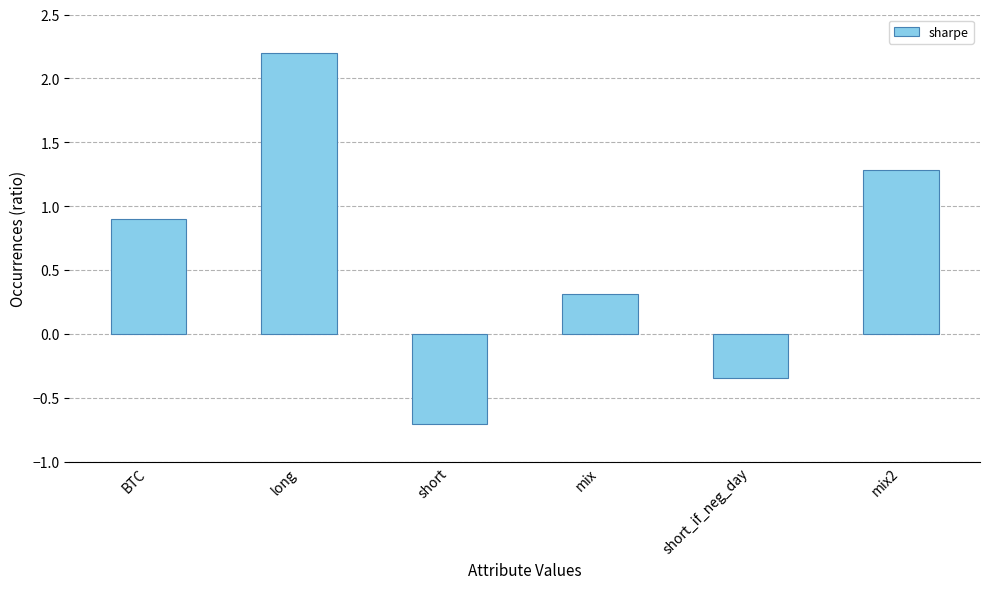

How many distinct data groups are displayed?

1